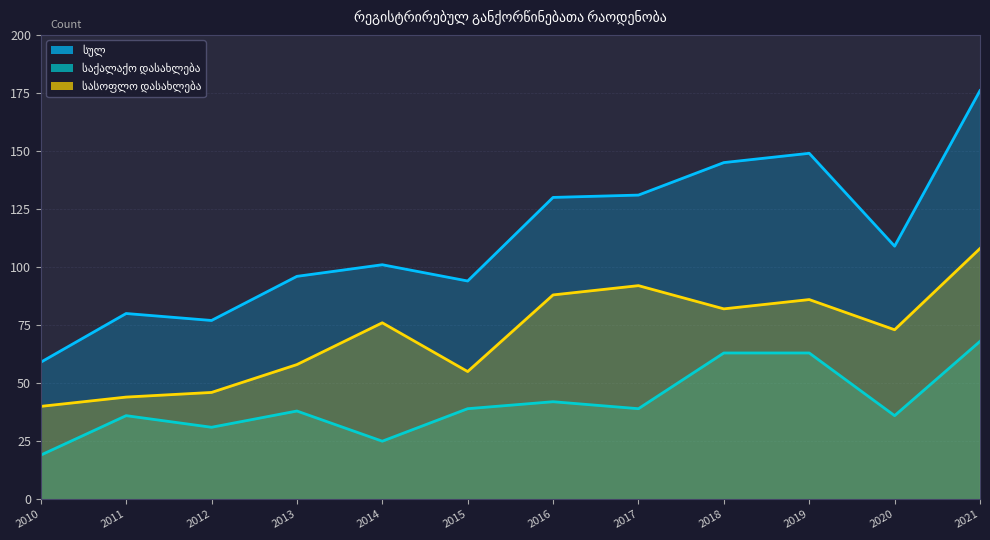

In სულ, how many points are higher than both neighbors (excluding endpoints)?

3